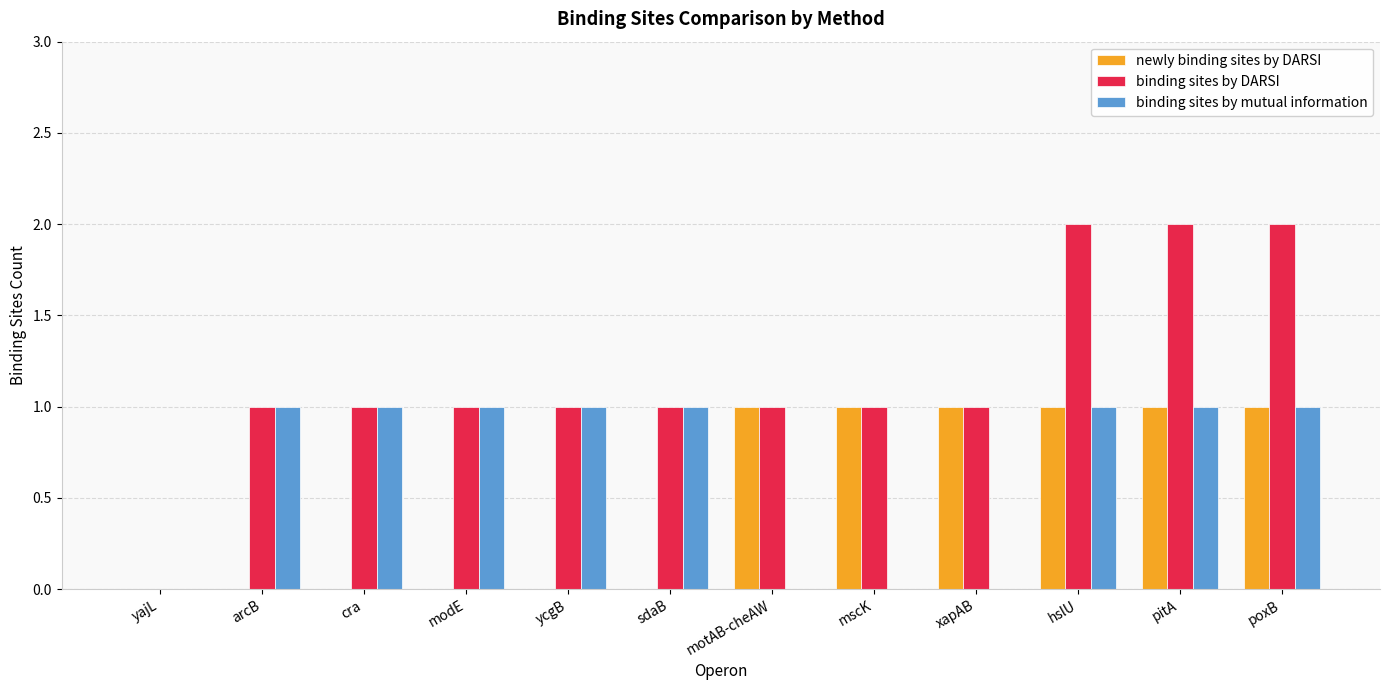

Reading left to right, what are all the values shown in this chart?

newly binding sites by DARSI: yajL=0	arcB=0	cra=0	modE=0	ycgB=0	sdaB=0	motAB-cheAW=1	mscK=1	xapAB=1	hslU=1	pitA=1	poxB=1
binding sites by DARSI: yajL=0	arcB=1	cra=1	modE=1	ycgB=1	sdaB=1	motAB-cheAW=1	mscK=1	xapAB=1	hslU=2	pitA=2	poxB=2
binding sites by mutual information: yajL=0	arcB=1	cra=1	modE=1	ycgB=1	sdaB=1	motAB-cheAW=0	mscK=0	xapAB=0	hslU=1	pitA=1	poxB=1